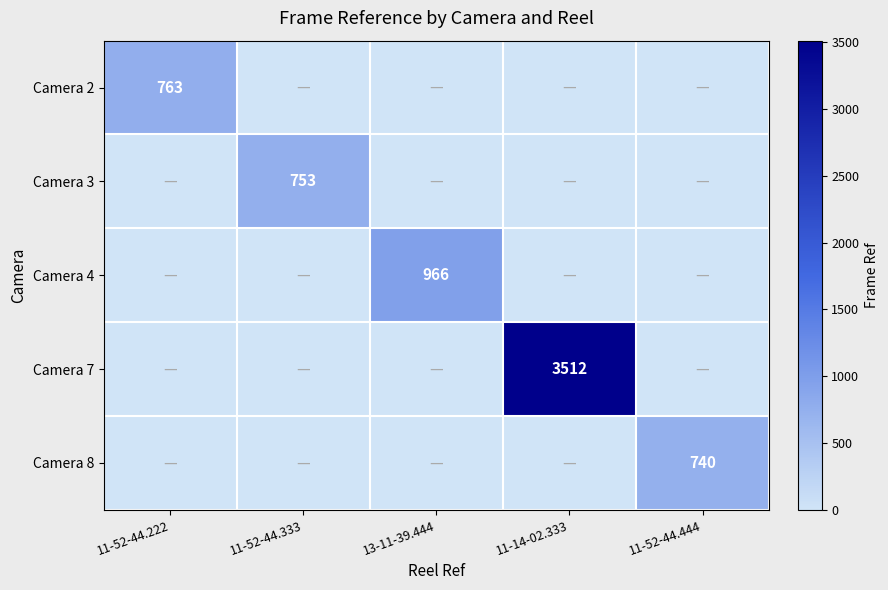

True or false: Camera 3 has a value of 1092 at 11-52-44.333.

False